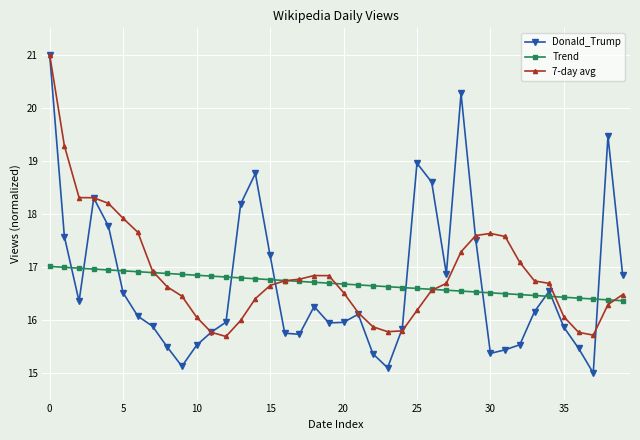

What is the greatest value displayed?

21.0